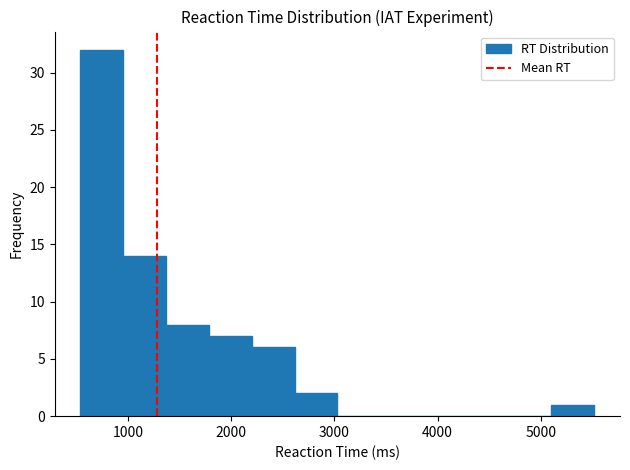

How tall is the bar that spans 2200 to 2600 on the x-axis? Neither the bar edges nor the heights are printed on the chart, so give them approximately, as read against the axes.

6